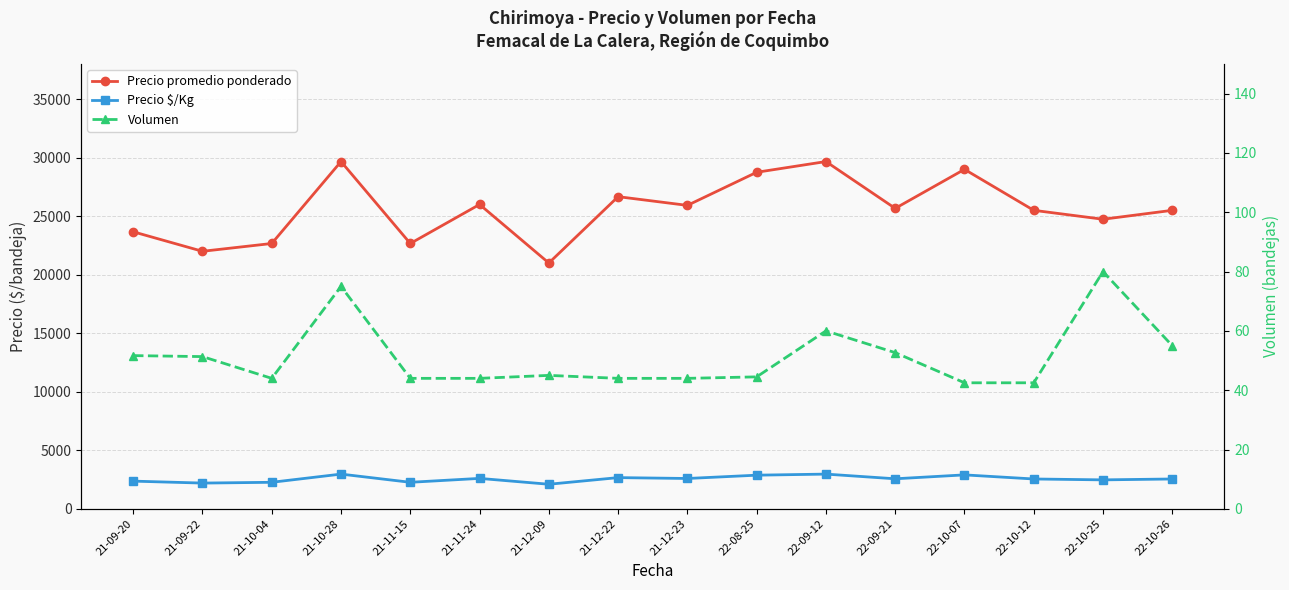

How many interior local peaks does the Volumen series have?

4